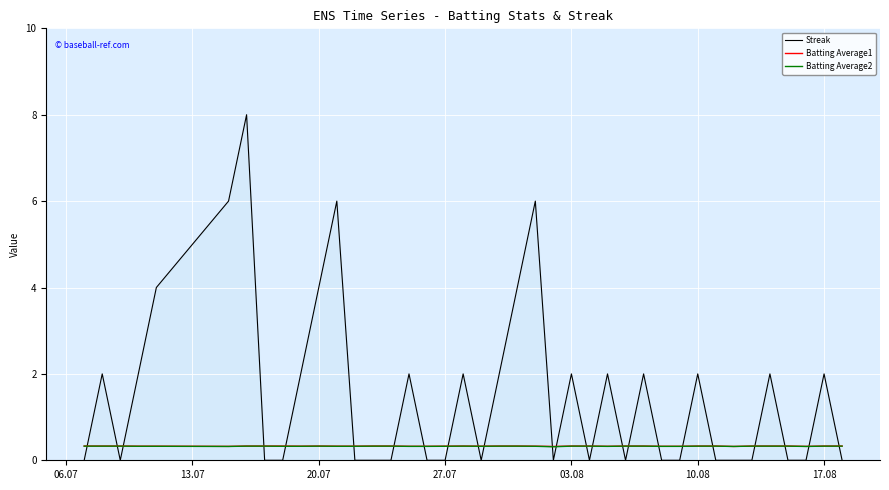

What is the minimum value for Batting Average2?

0.3